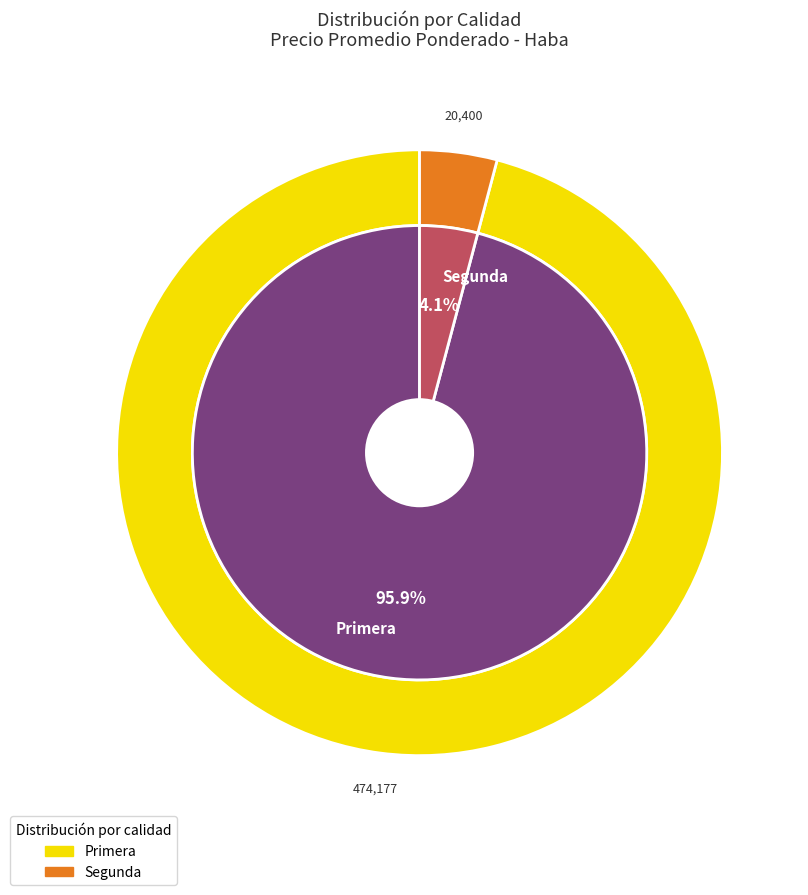

The 2 slice represents 1% of the pie. True or false?

False